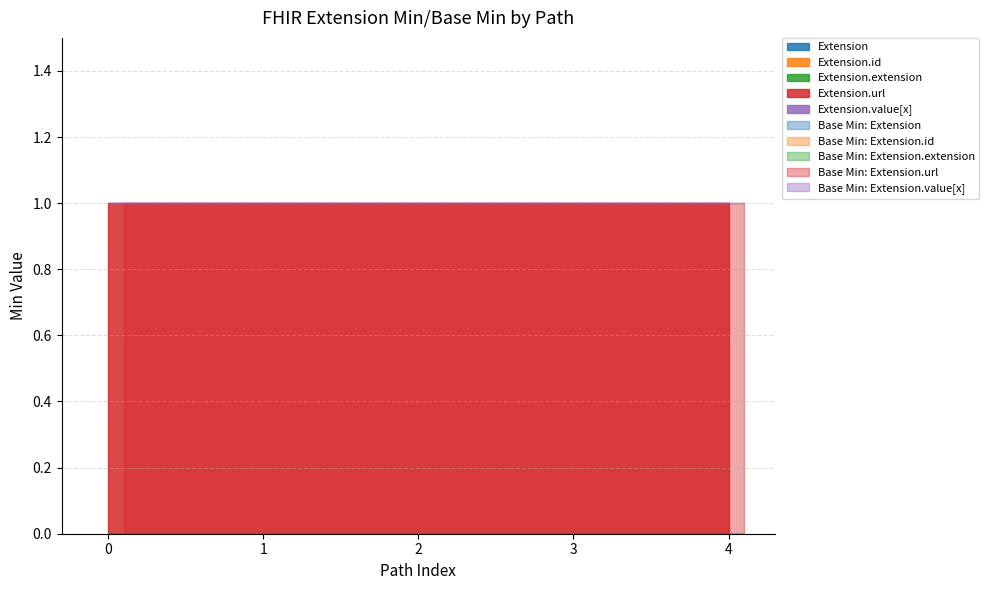

Is the value of Extension.id at Extension.id greater than the value of Extension at Extension.url?

No